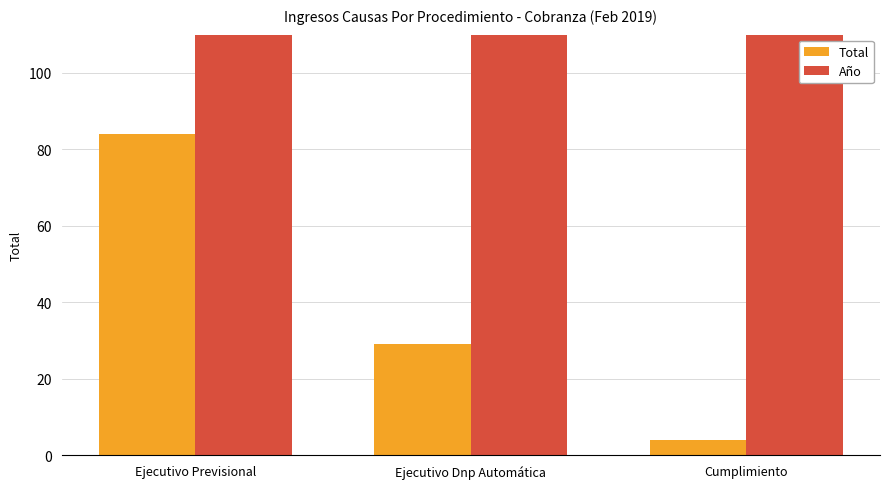

Which category has the lowest value in the Año series?

Ejecutivo Previsional